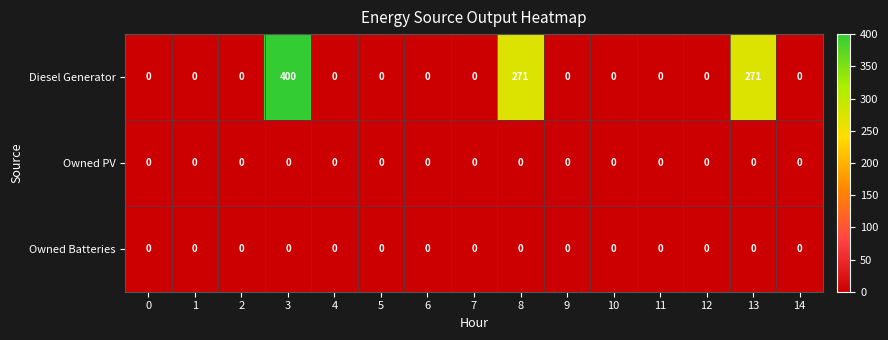

At which category is the sum across all series the highest?

3